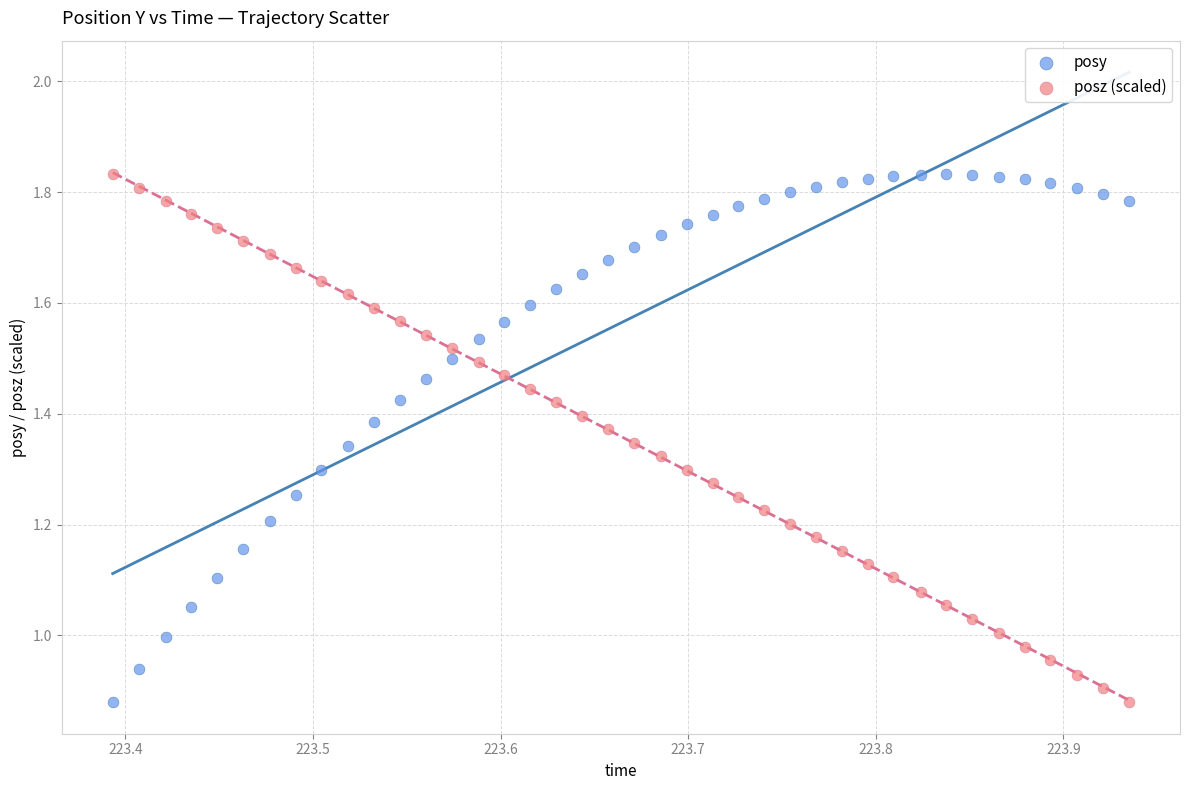

Across all data points, what is the range of X values (max minus min)?

0.5